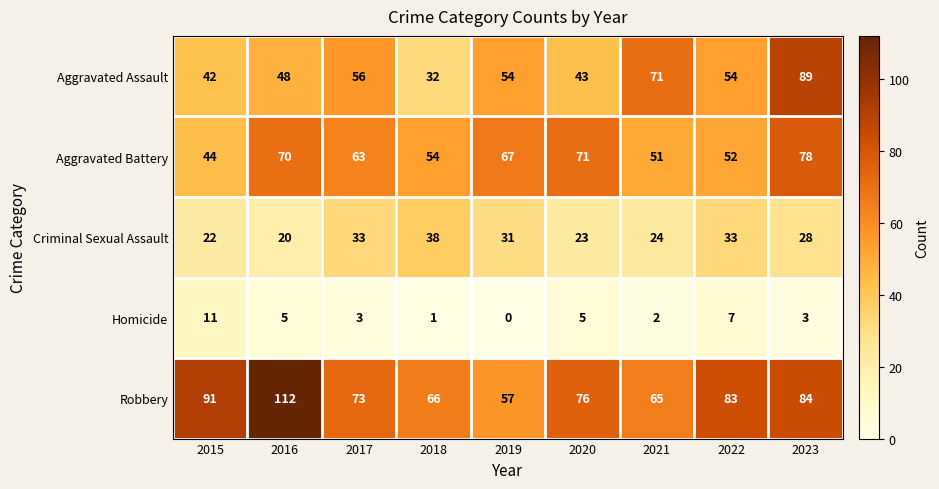

At which category is the sum across all series the highest?

2023